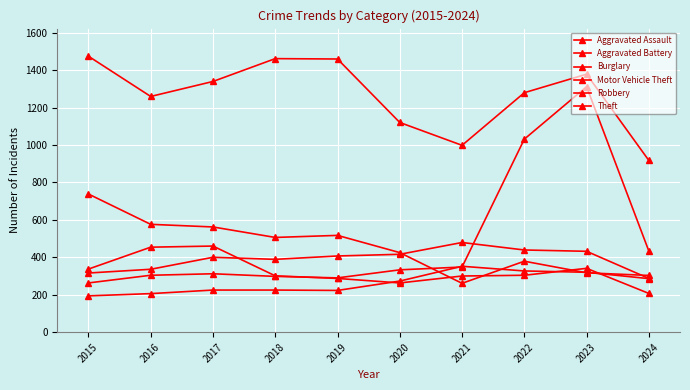

At which category does Robbery reach its first local valley?

2020